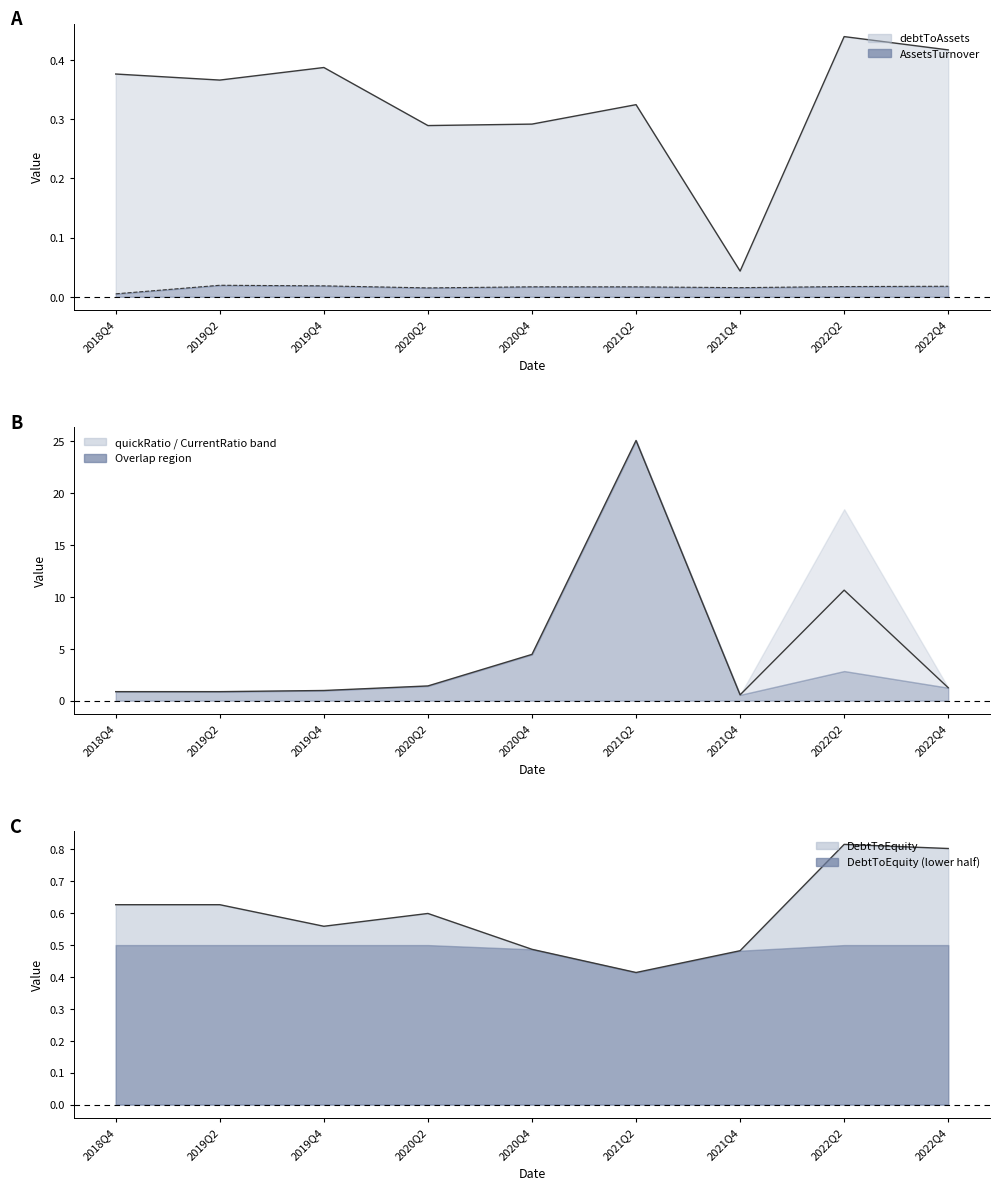

List the labels in order of DebtToEquity line value, smallest first.

2021Q2, 2021Q4, 2020Q4, 2019Q4, 2020Q2, 2018Q4, 2019Q2, 2022Q4, 2022Q2